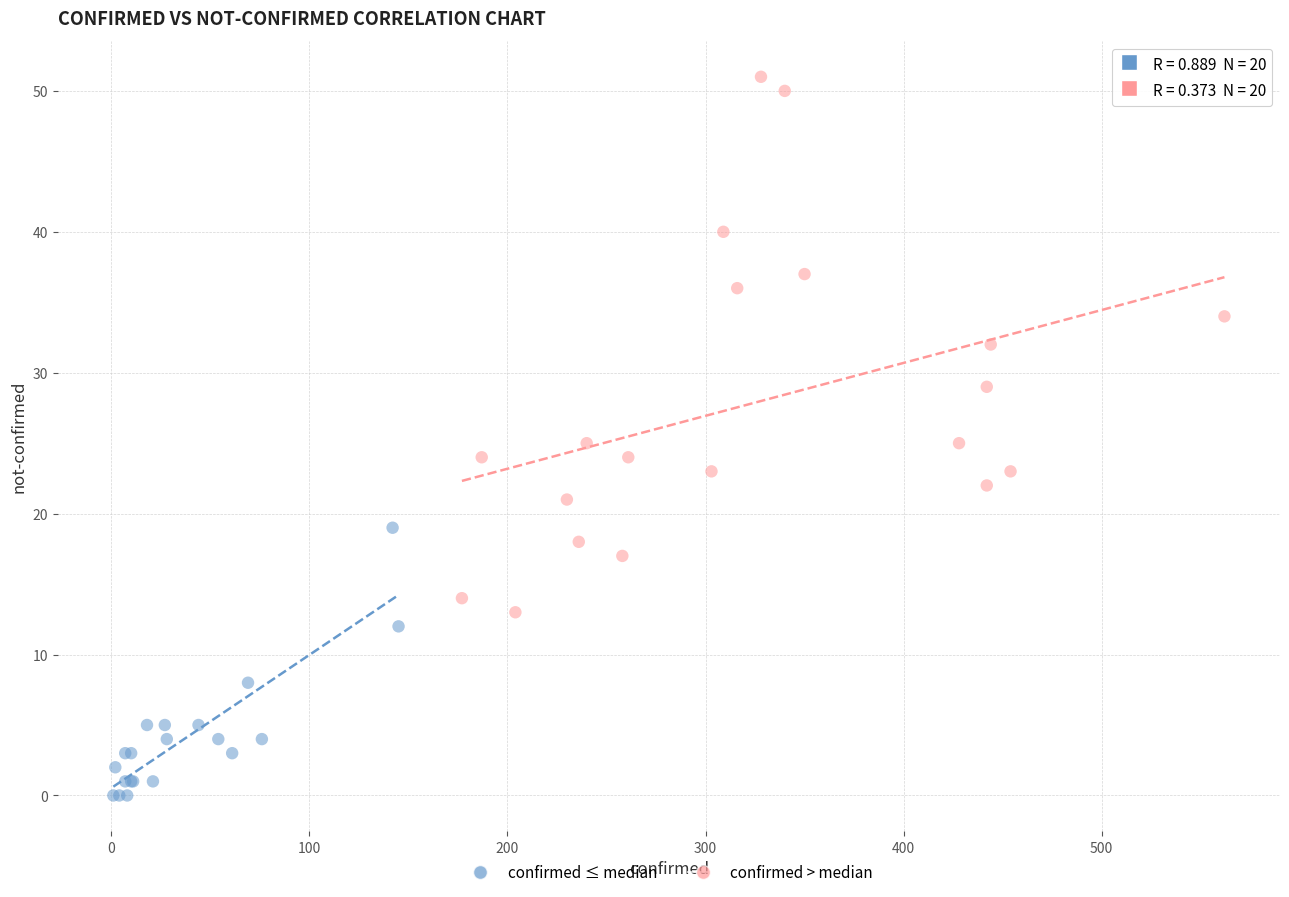

Which series reaches the minimum Y coordinate?

confirmed ≤ median